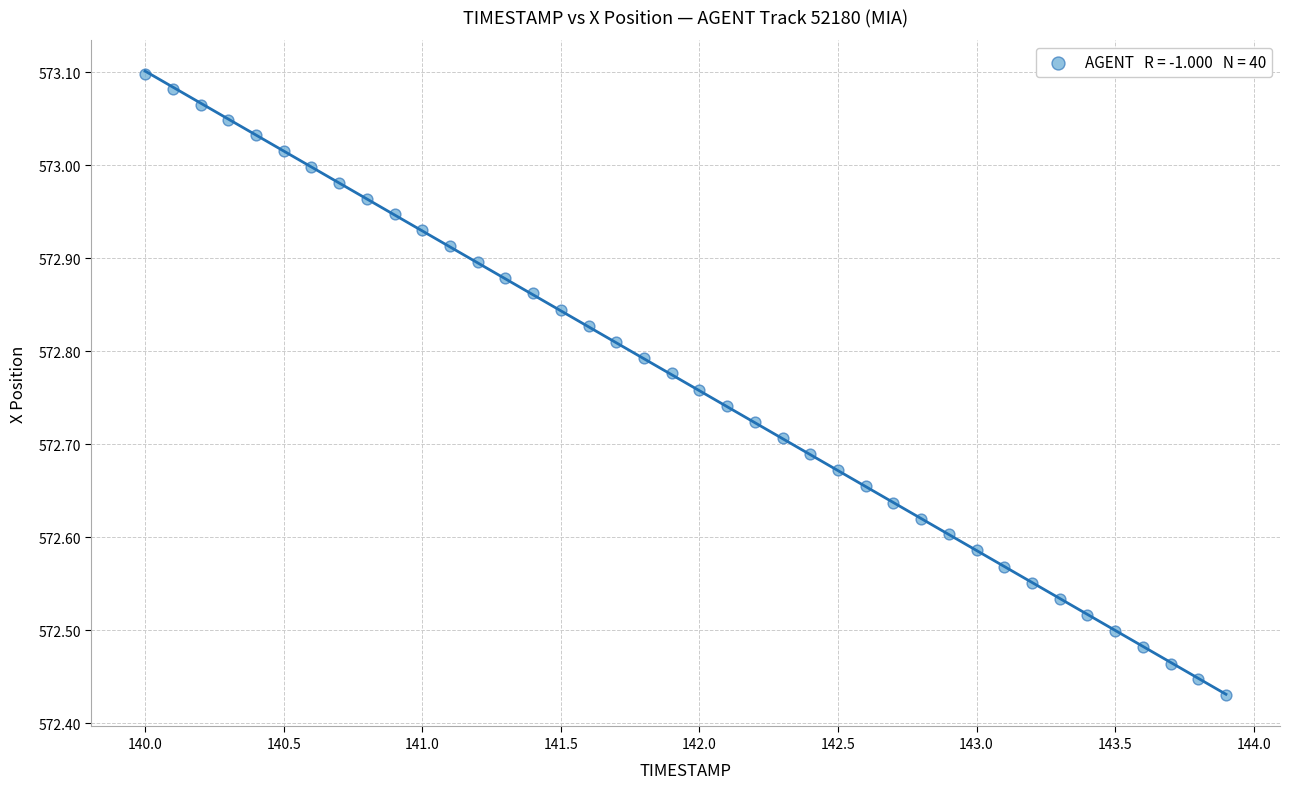

What is the range of X values (max minus min)?

3.9